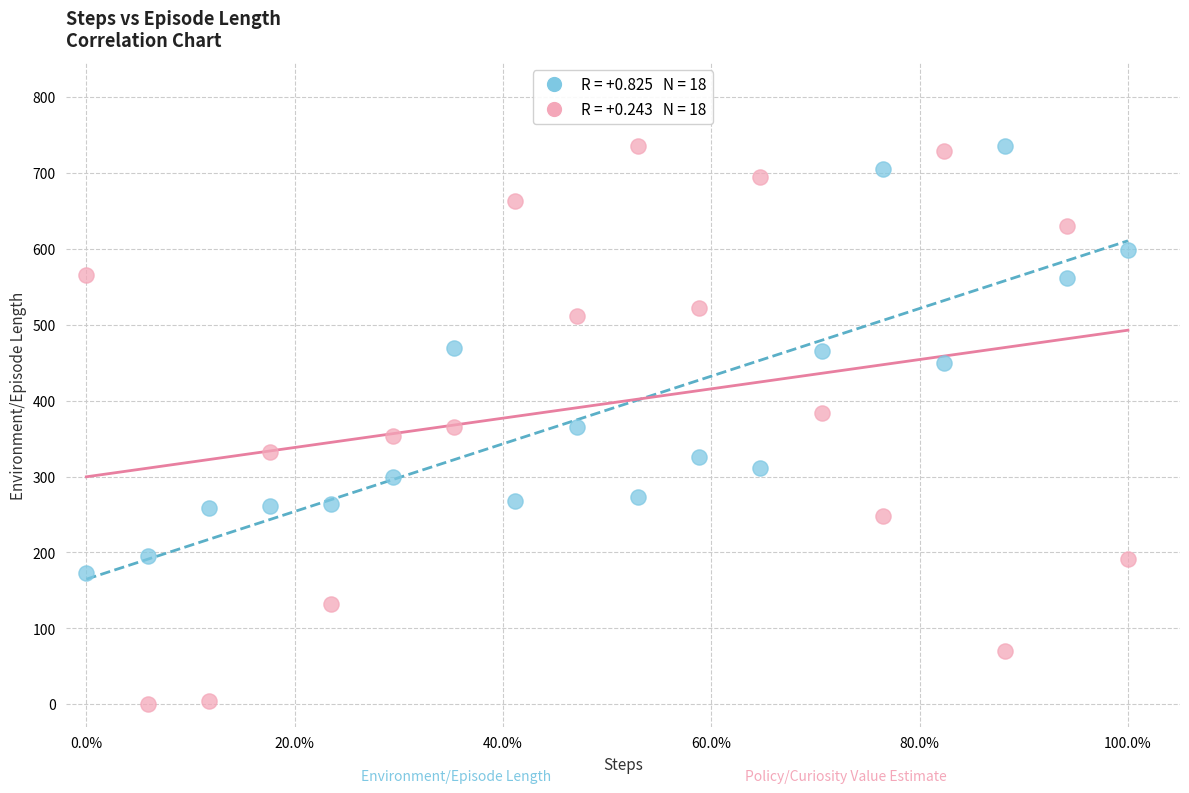

Across all data points, what is the range of Y values (max minus min)?

735.0